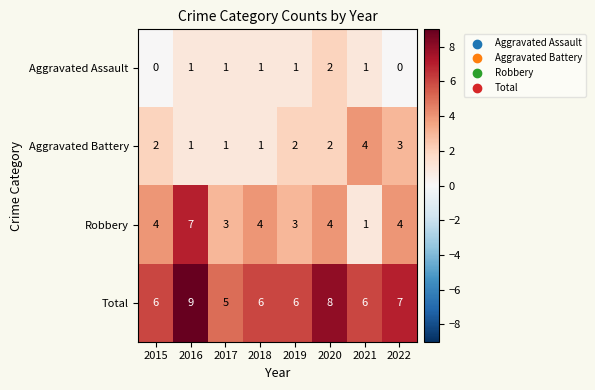

List the series in order of their overall mean, lowest first.

Aggravated Assault, Aggravated Battery, Robbery, Total